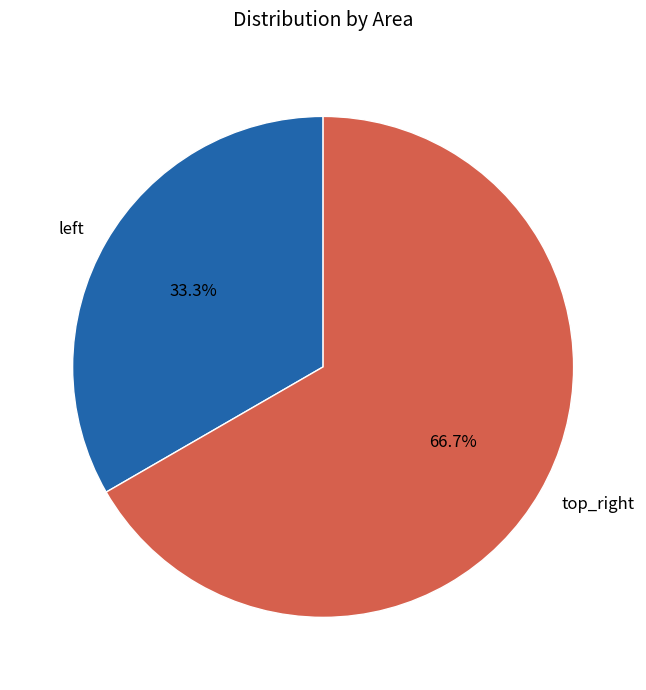

Is it true that top_right is 67% of the pie?

True